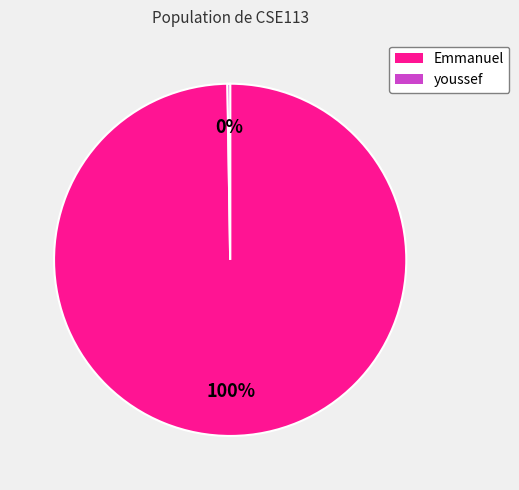

Which category has the biggest portion of the pie?

Emmanuel